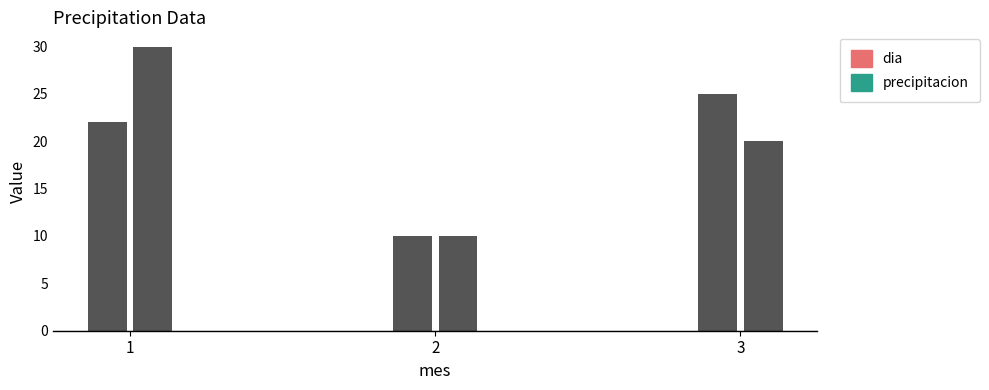

How many data points in dia are above 22?

1